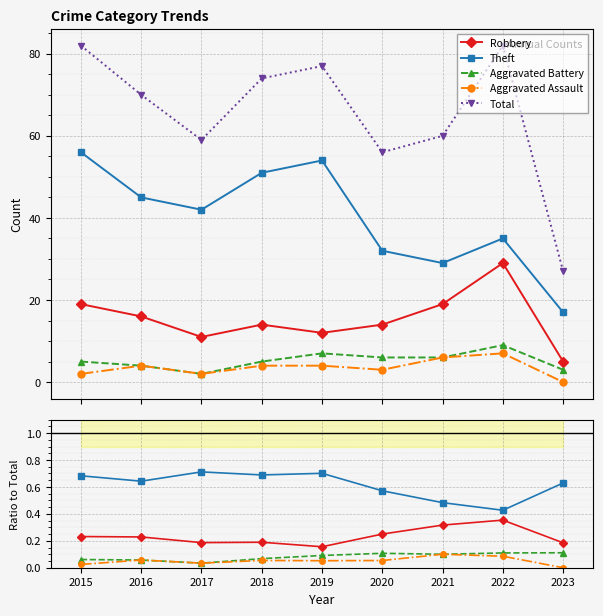

At which label does Theft reach its minimum?

2022